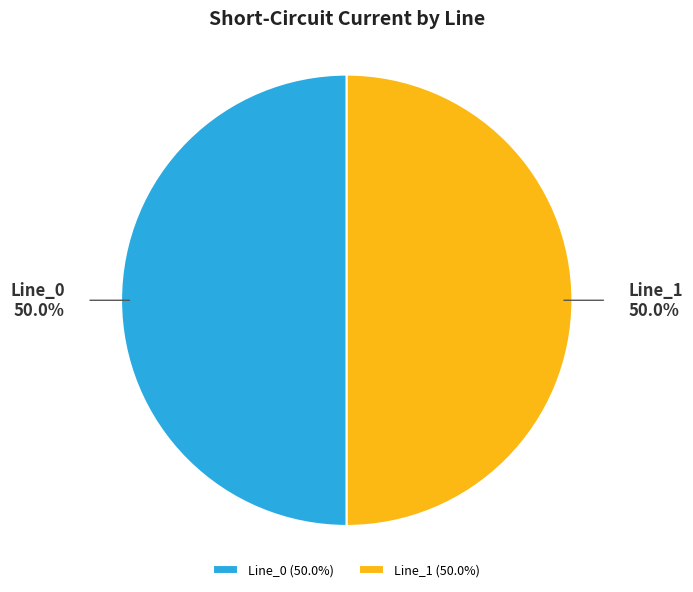

Approximately how many times larger is the value at Line_1 compared to Line_0?

1.0